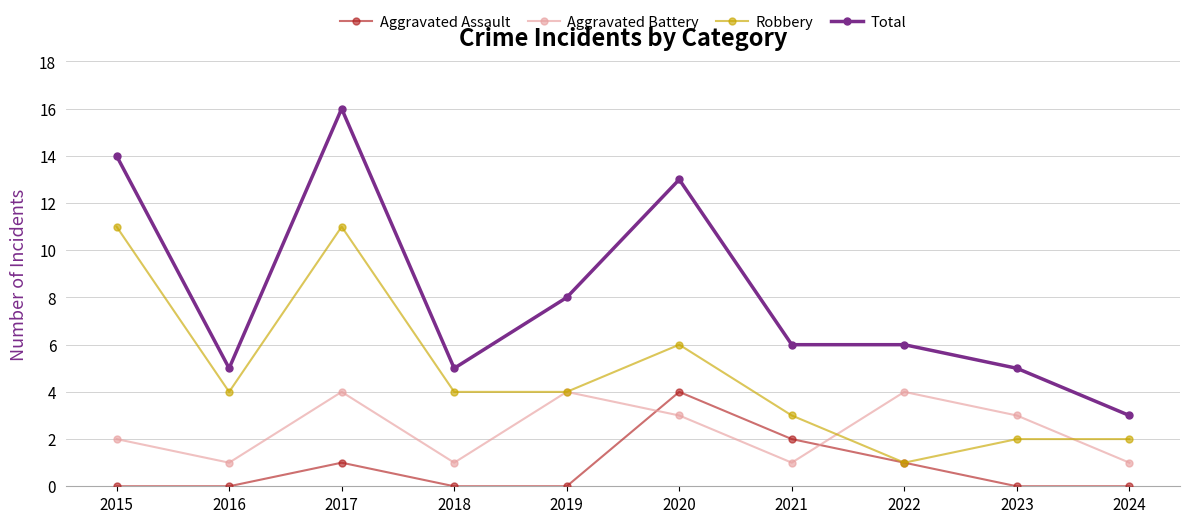

How many lines are shown in the chart?

4